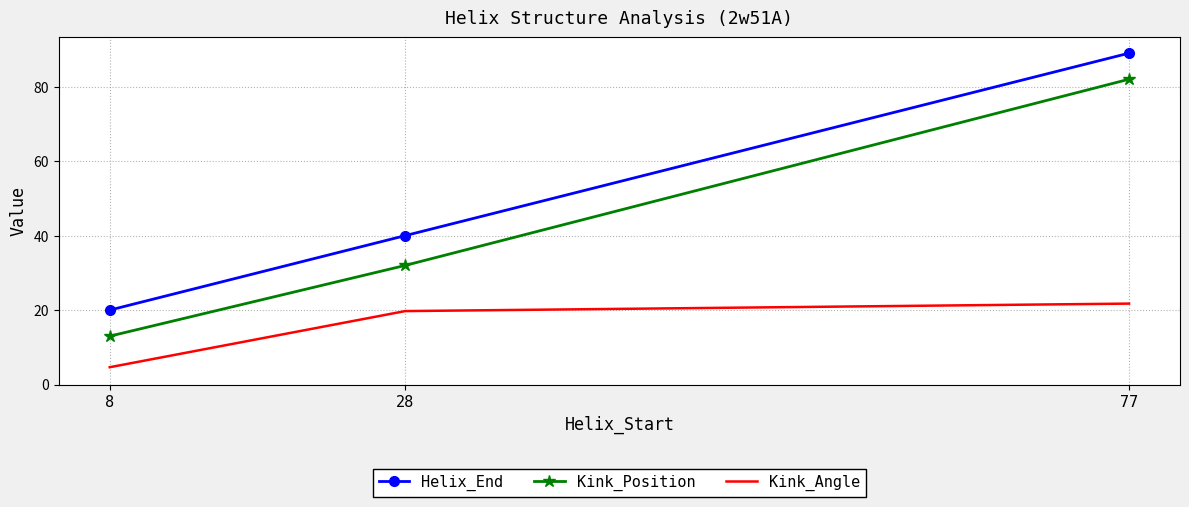

How many distinct data groups are displayed?

3